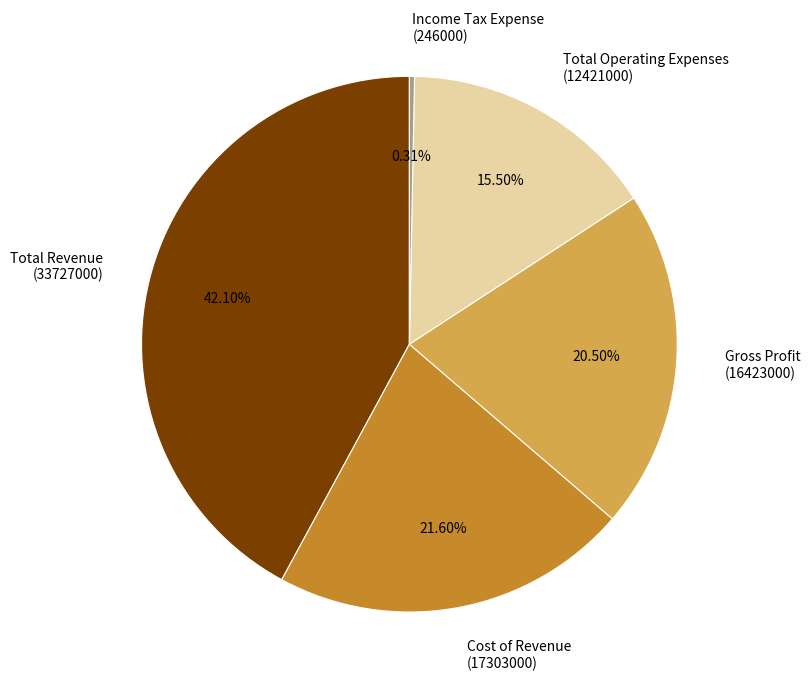

What is the total percentage of Gross Profit and Income Tax Expense?

20.8%